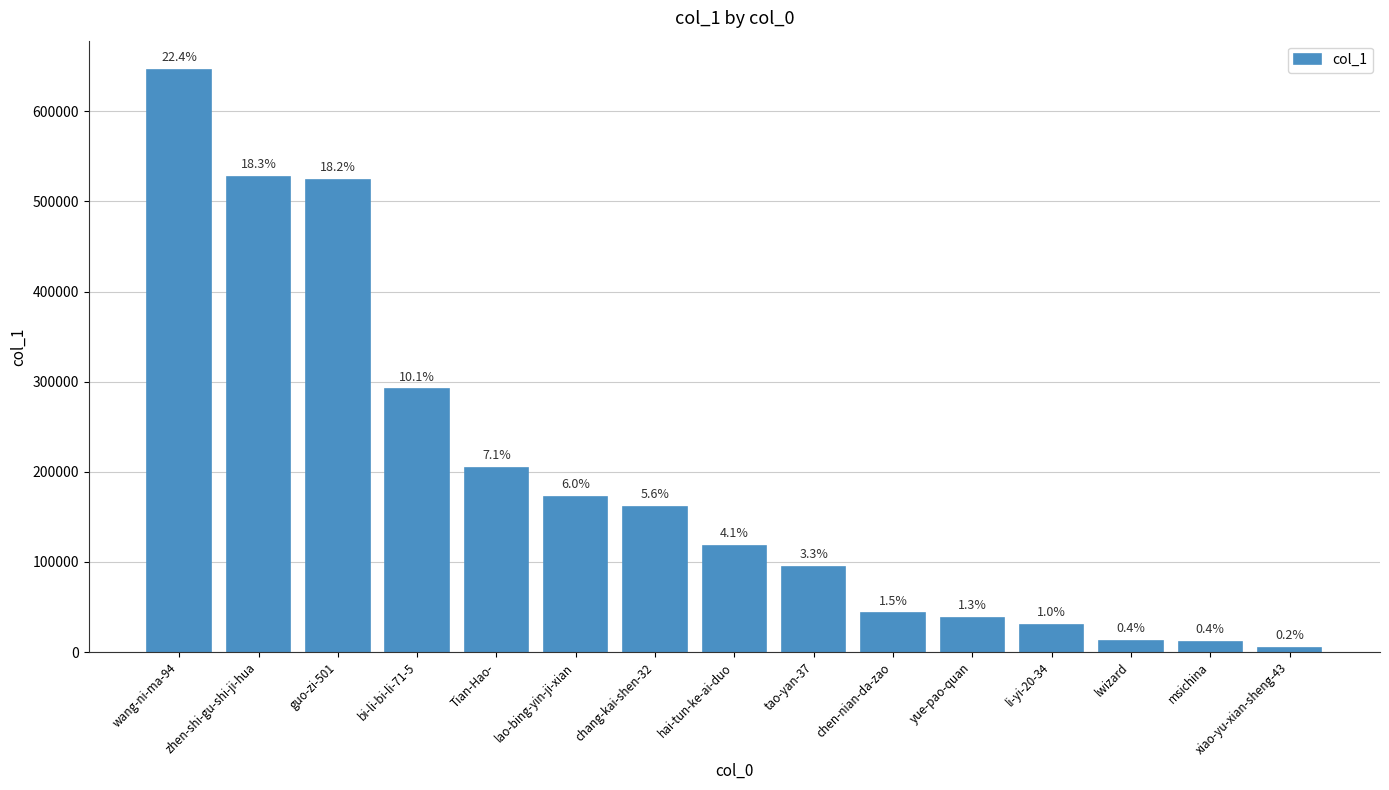

What is the sum of all values?

2878201